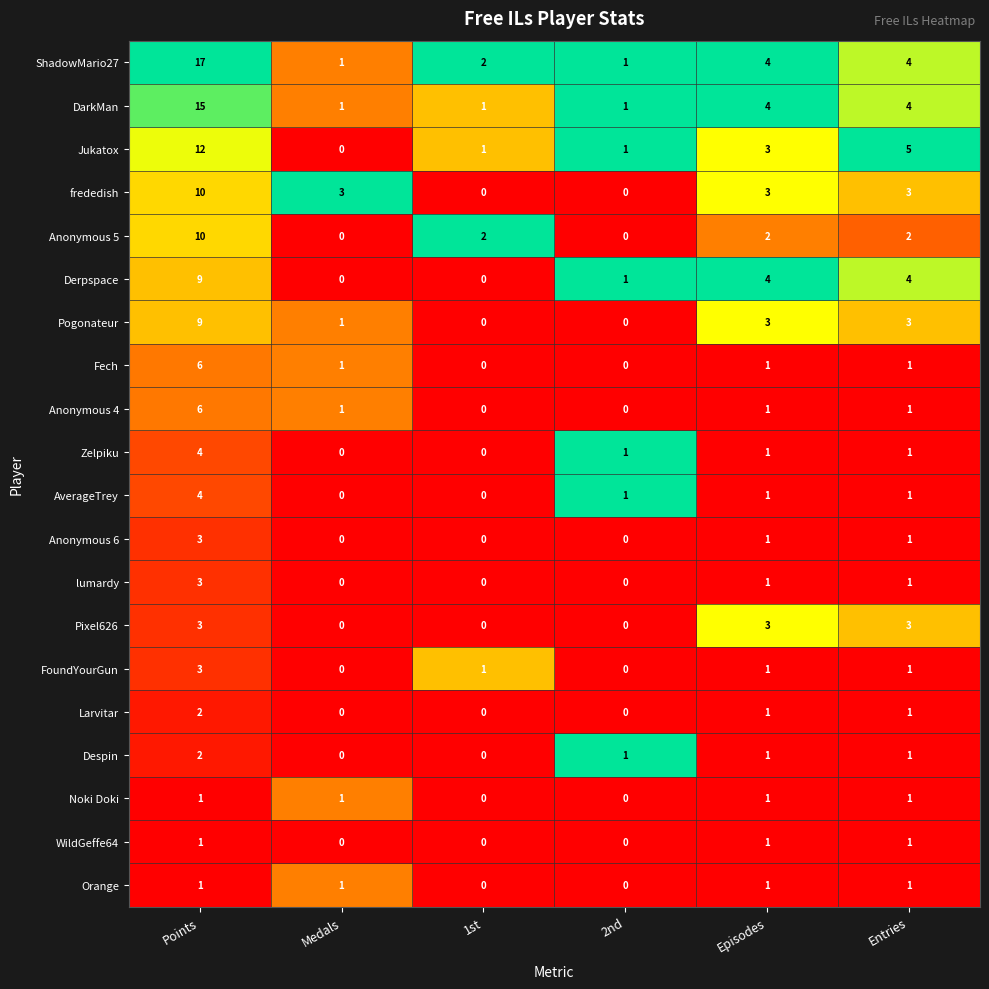

What is the difference between the highest and lowest values at Entries?

4